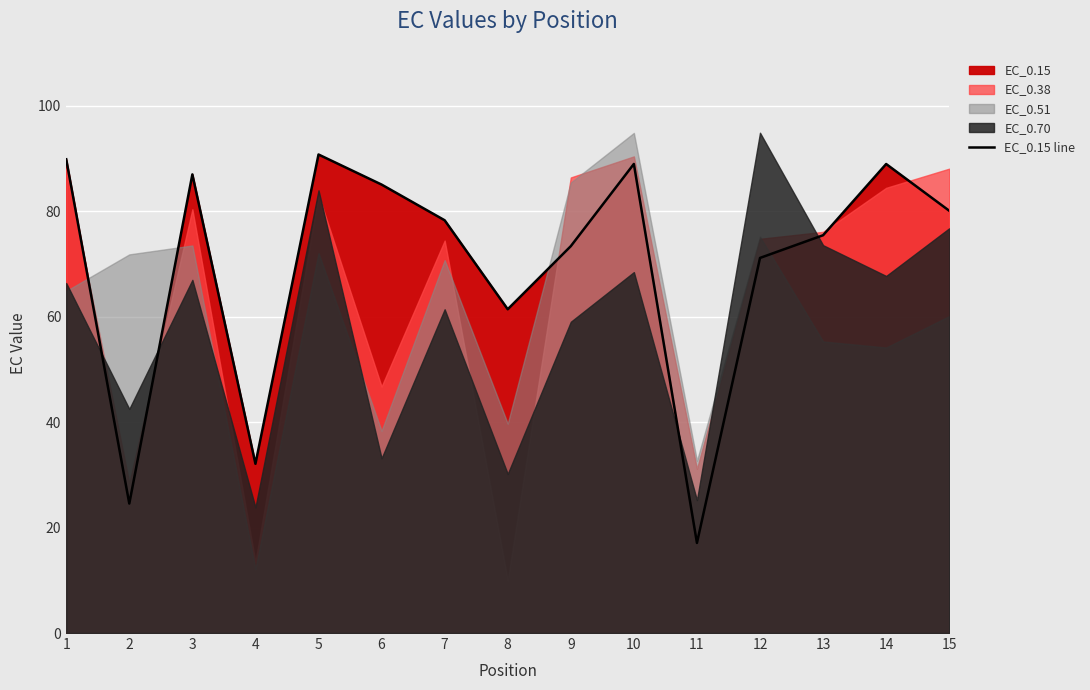

How many points are lower than both their immediate neighbors (excluding endpoints)?

4